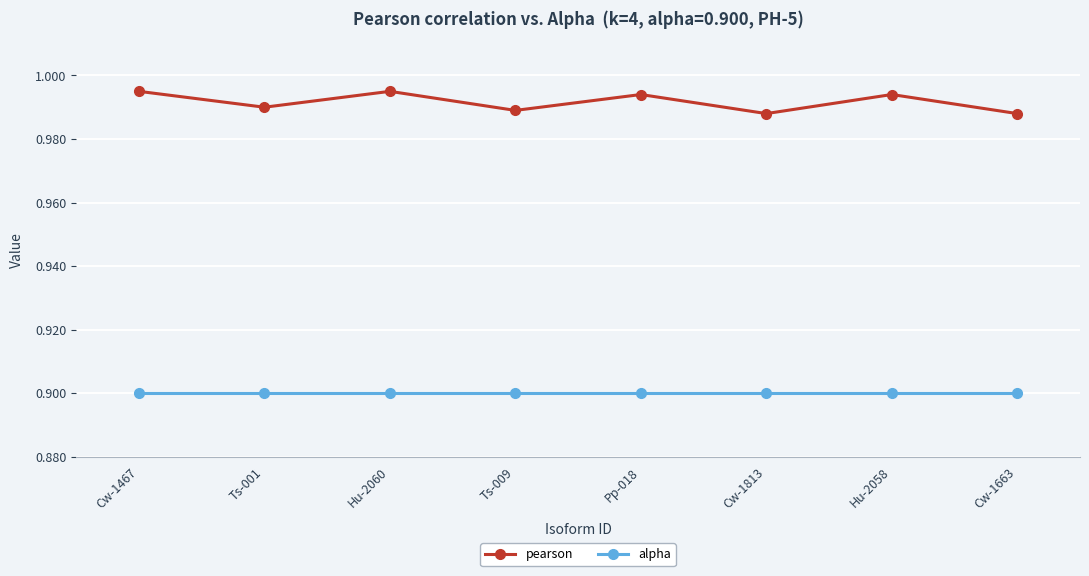

What is the label of the 2nd point from the right?

Hu-2058